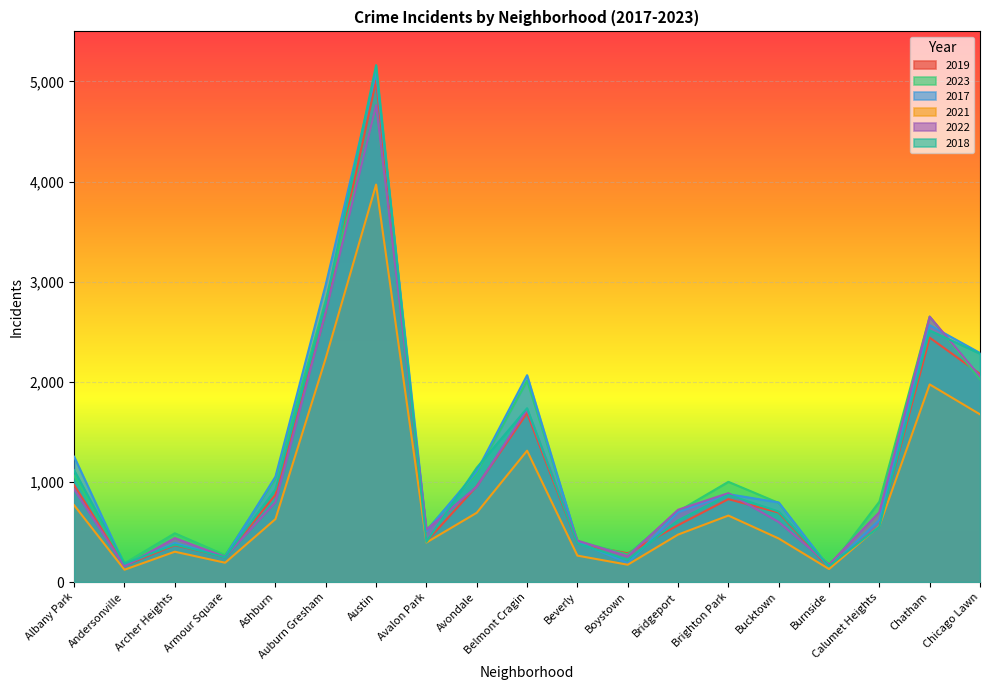

What is the label of the 4th point from the left?

Armour Square